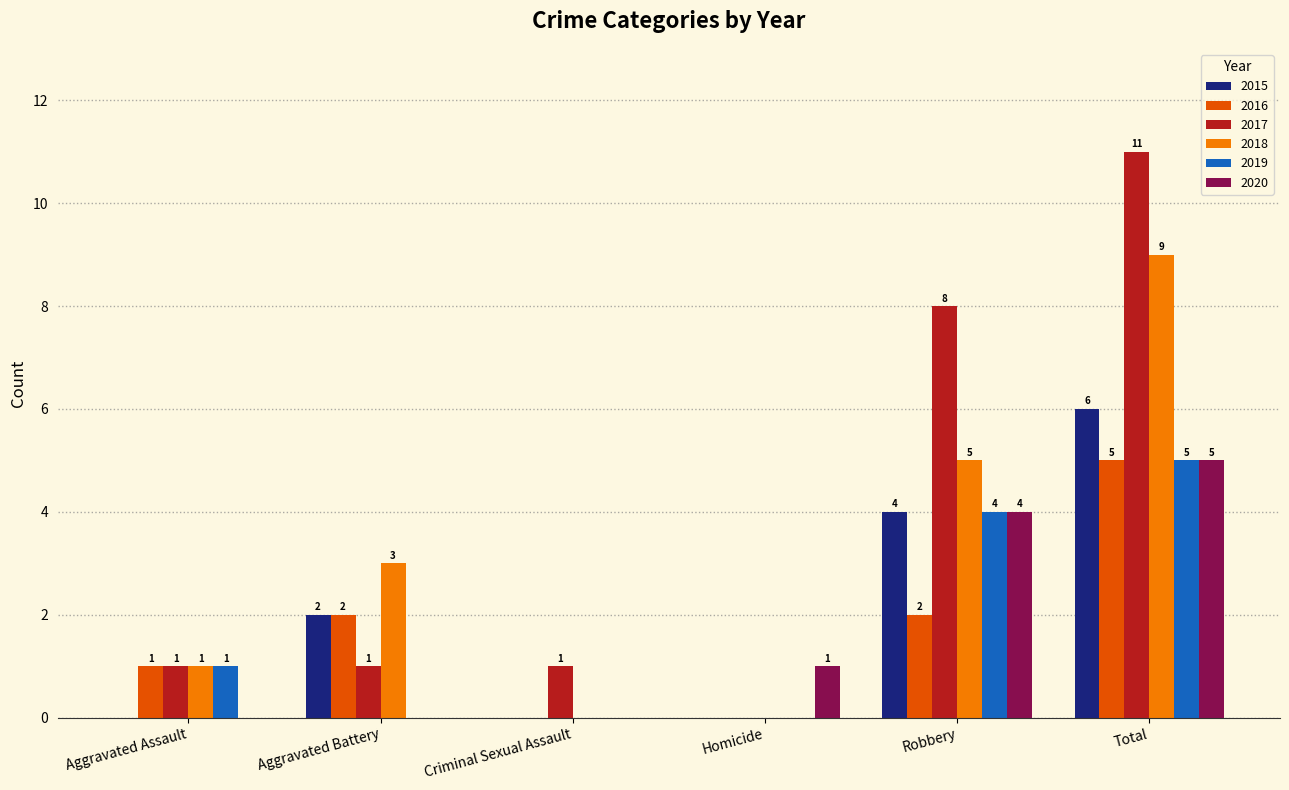

At which category does the chart reach its peak across all series?

Total